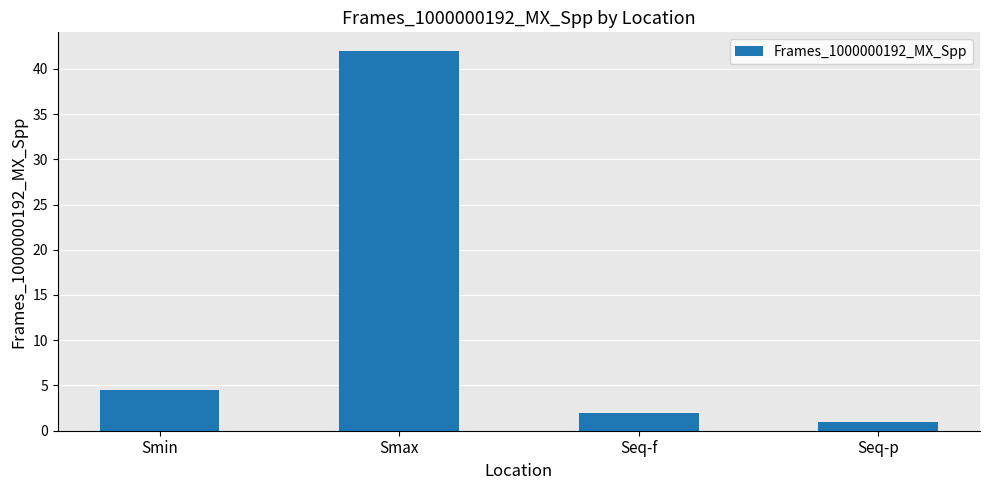

Reading left to right, what are all the values shown in this chart?

Smin=4.5	Smax=41.9	Seq-f=1.9	Seq-p=1.0